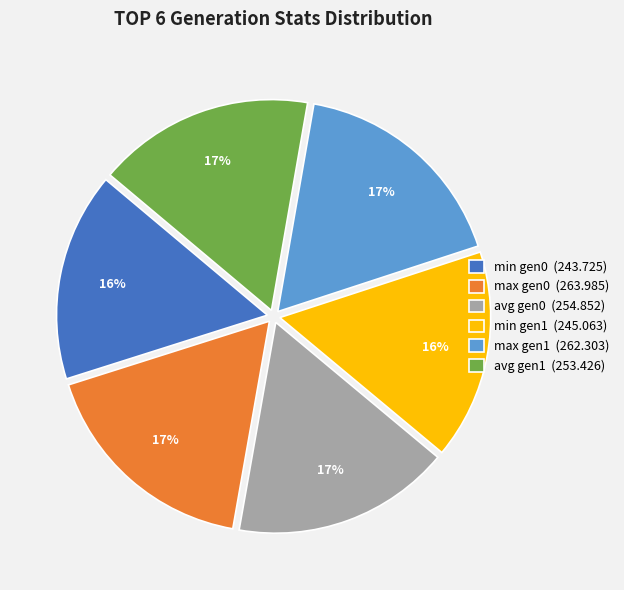

Do max gen1 (262.303) and avg gen0 (254.852) together represent more than half of the pie?

No